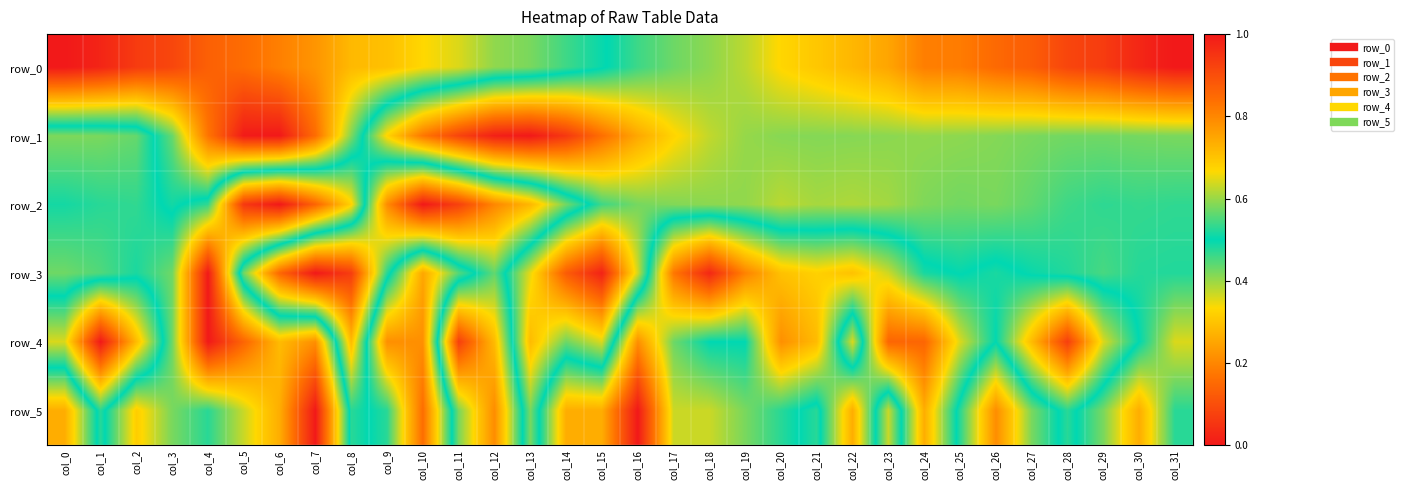

The value of row_4 at col_11 is 0.1. True or false?

False